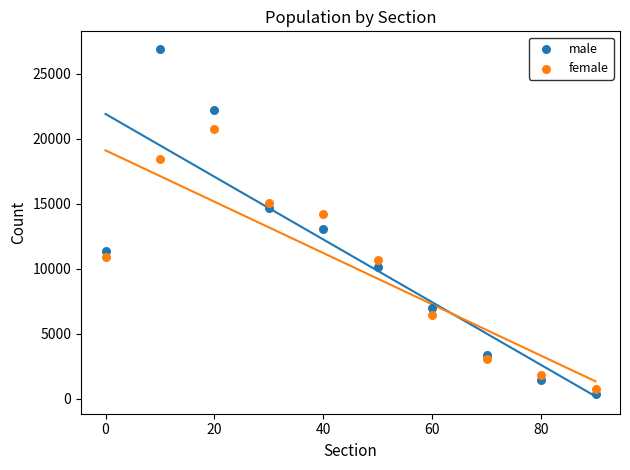

Which series has the largest Y range (max minus min)?

male